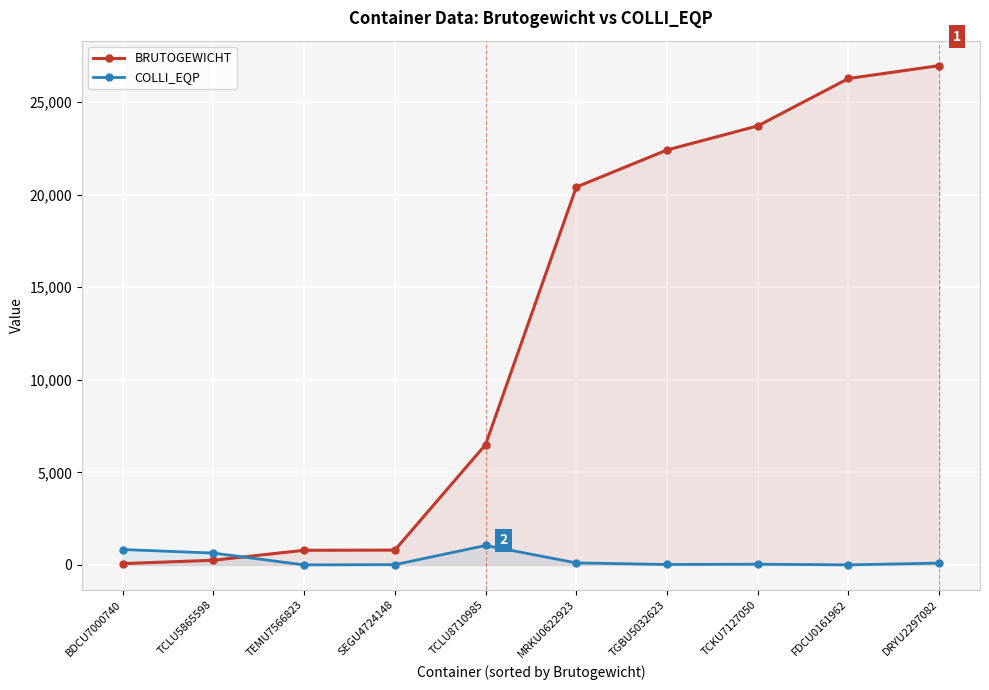

True or false: COLLI_EQP and BRUTOGEWICHT cross at least once.

True